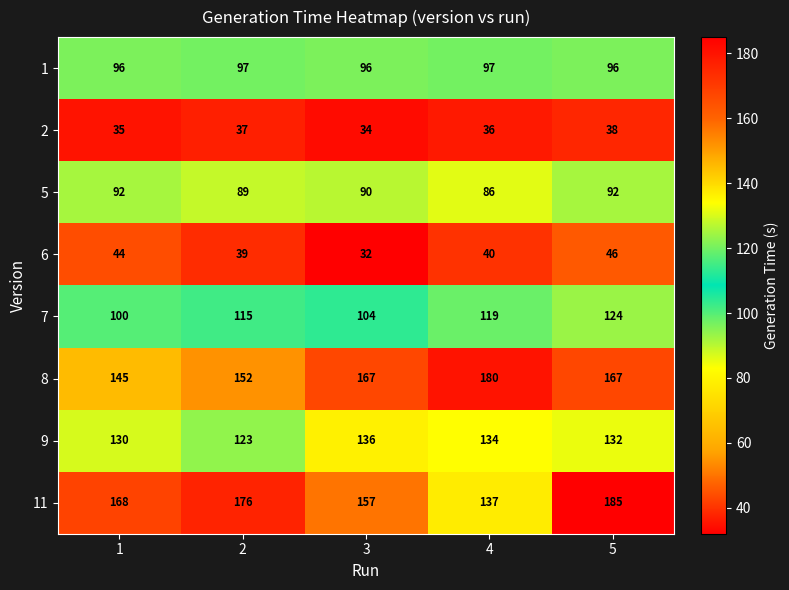

What is the total value across all series at 1?

810